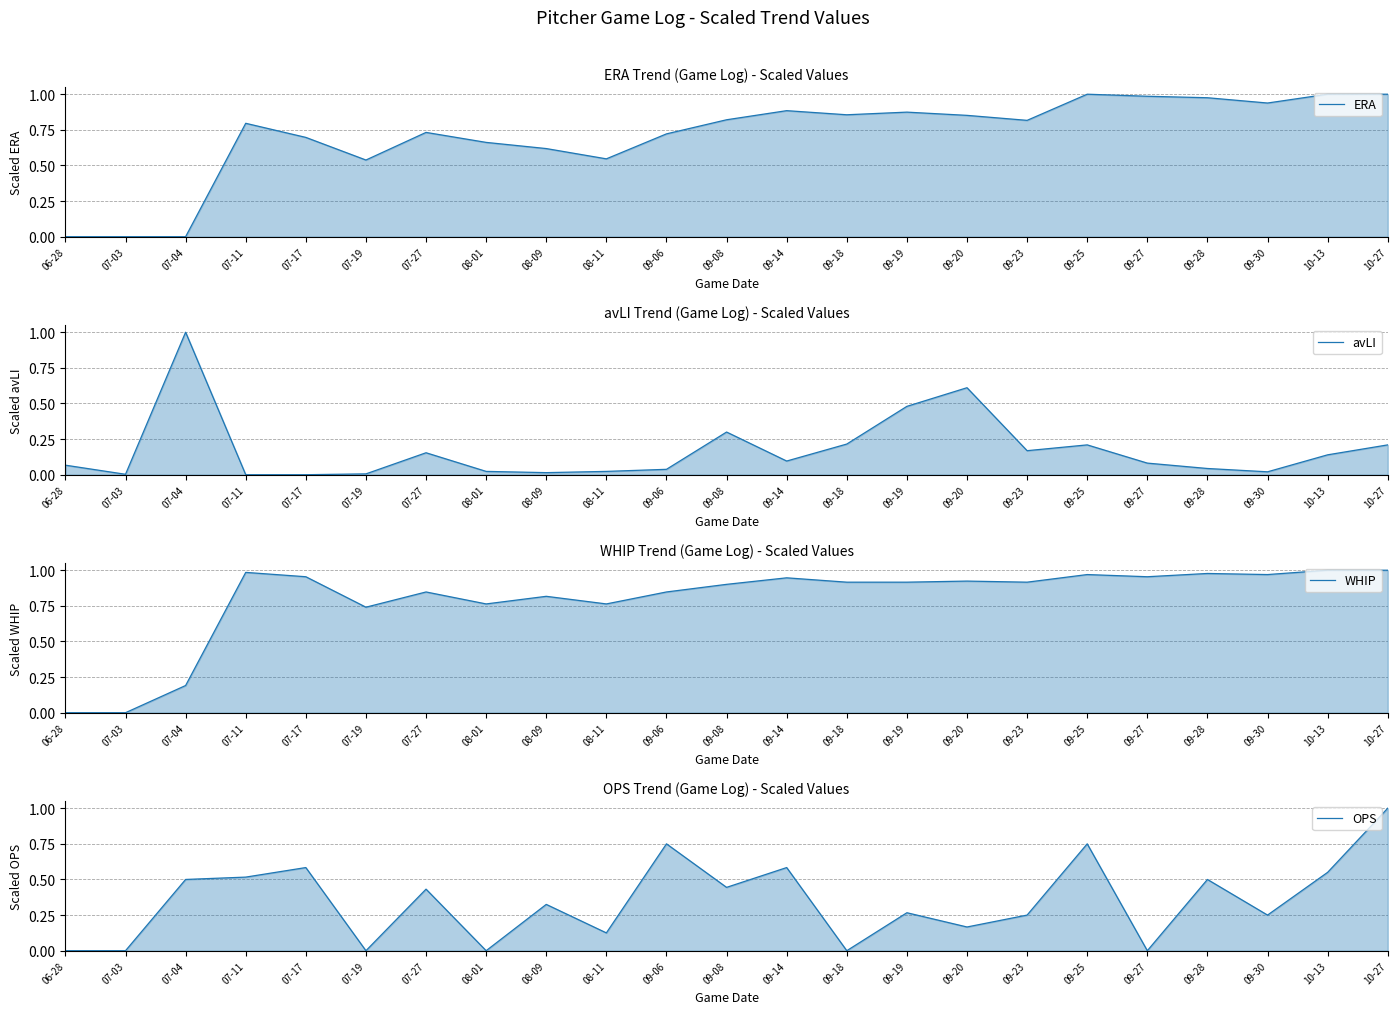

True or false: ERA and WHIP intersect in this chart.

True